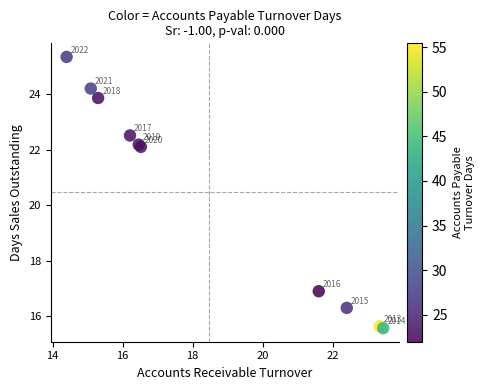

What Y value in the scatter plot is closest to 20?

22.1